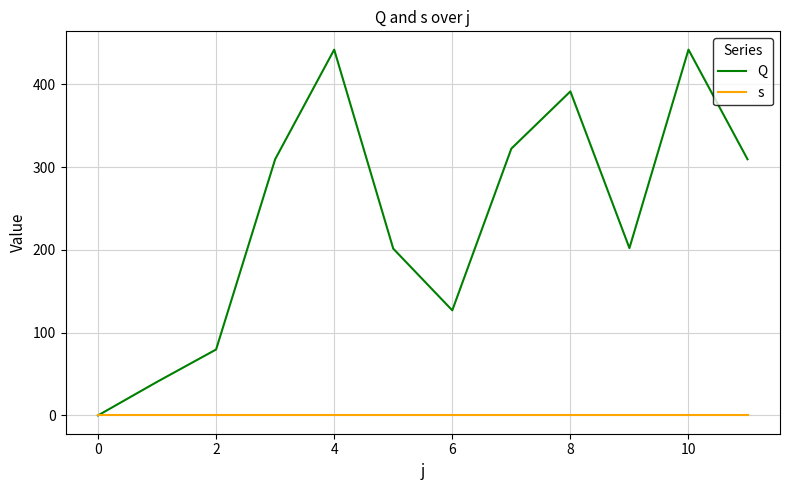

Does the chart display data point markers on the line(s)?

No